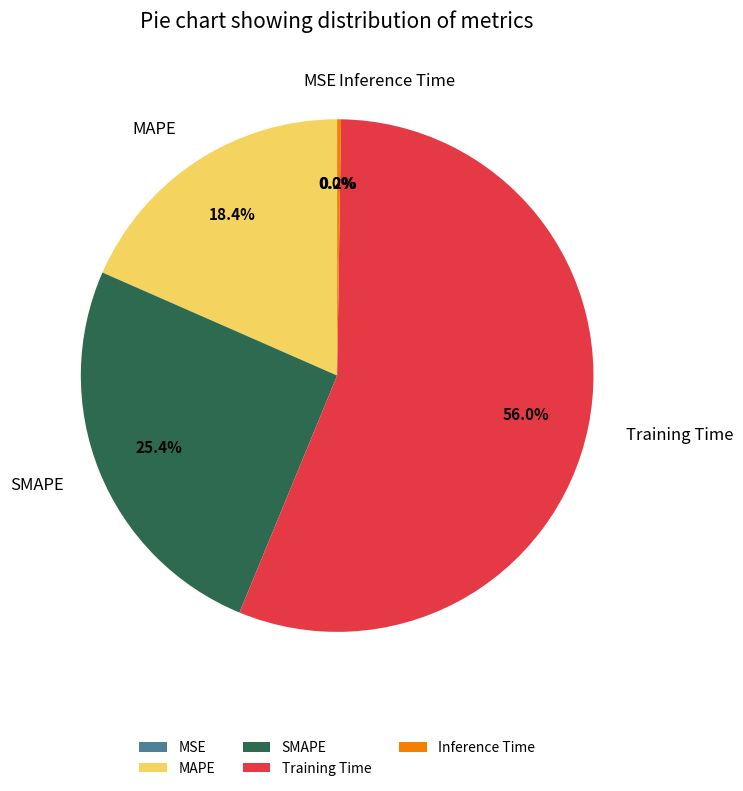

The SMAPE slice represents 25% of the pie. True or false?

True